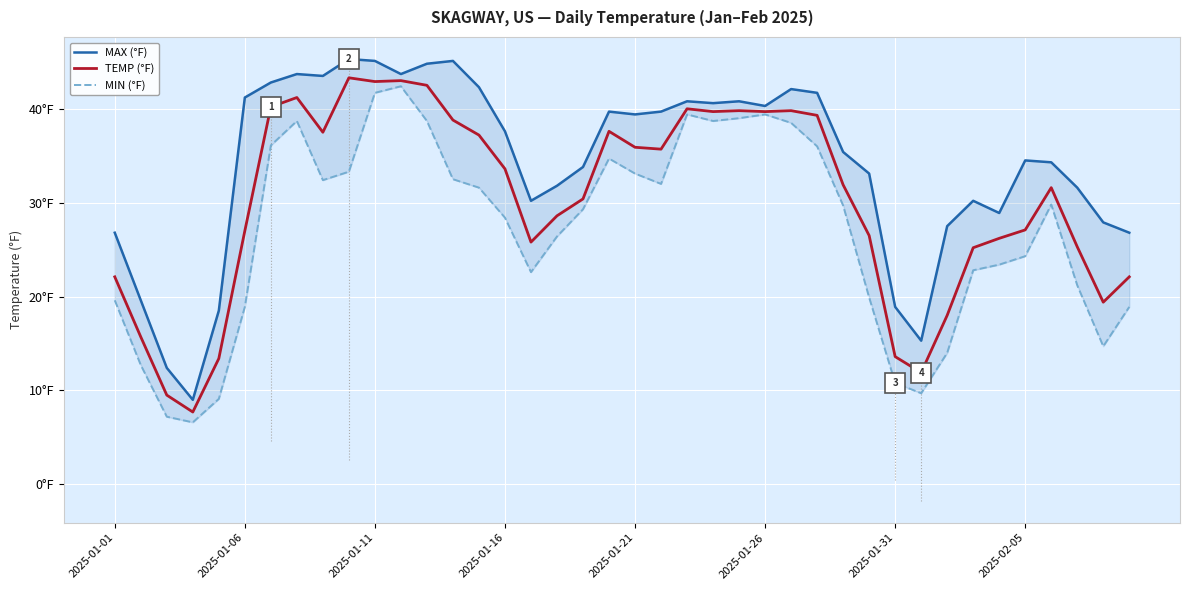

Rank the series at 2025-01-11 from lowest to highest value.

MIN (°F), TEMP (°F), MAX (°F)